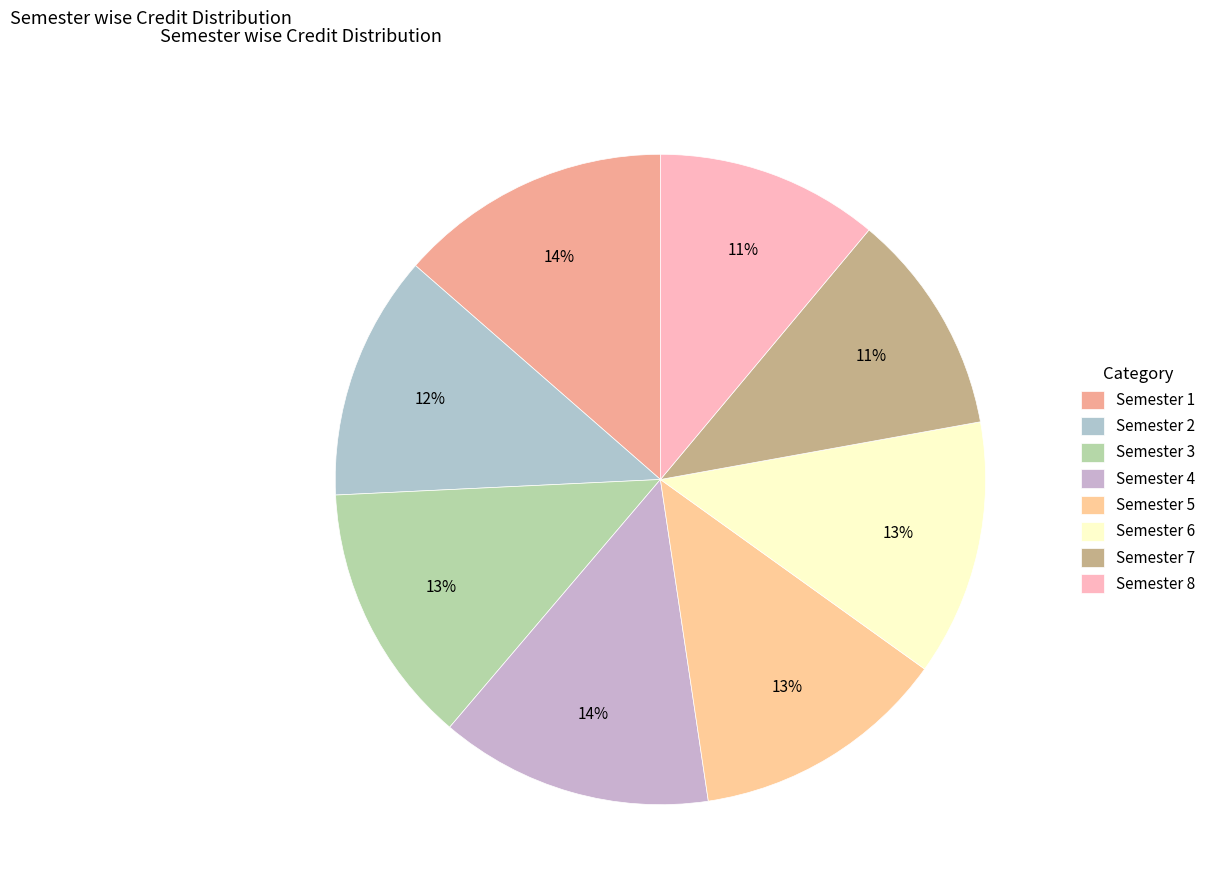

How many segments does this pie chart have?

8